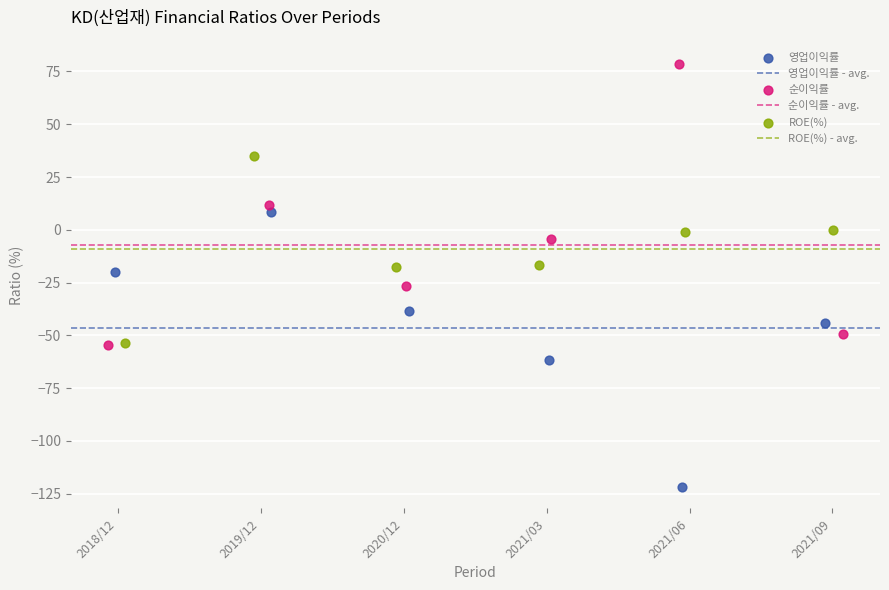

Which series contains the lowest Y value?

영업이익률